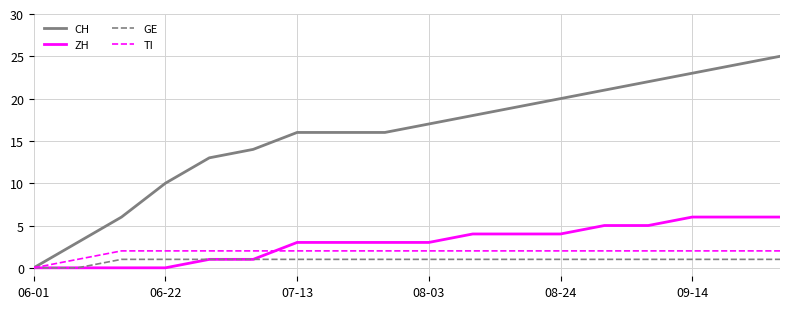

Which series has the largest total across all categories?

CH